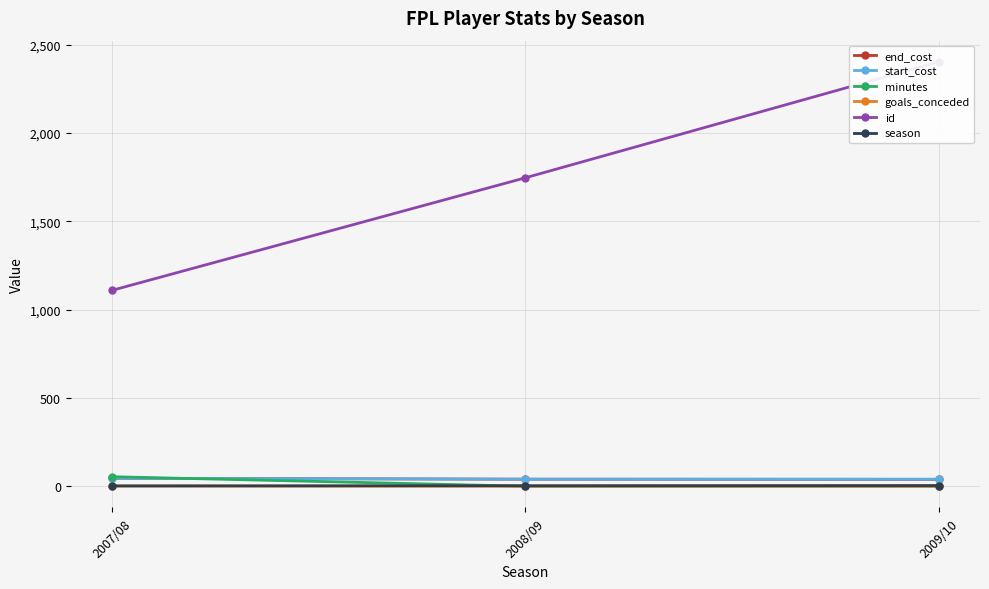

Count the number of categories in the chart.

3